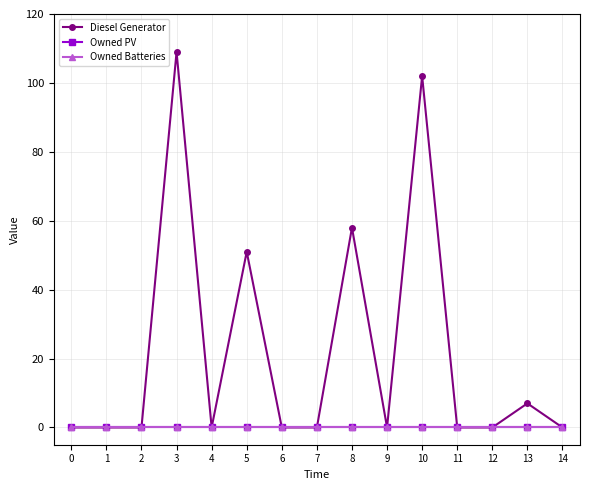

Does the chart have visible grid lines?

Yes